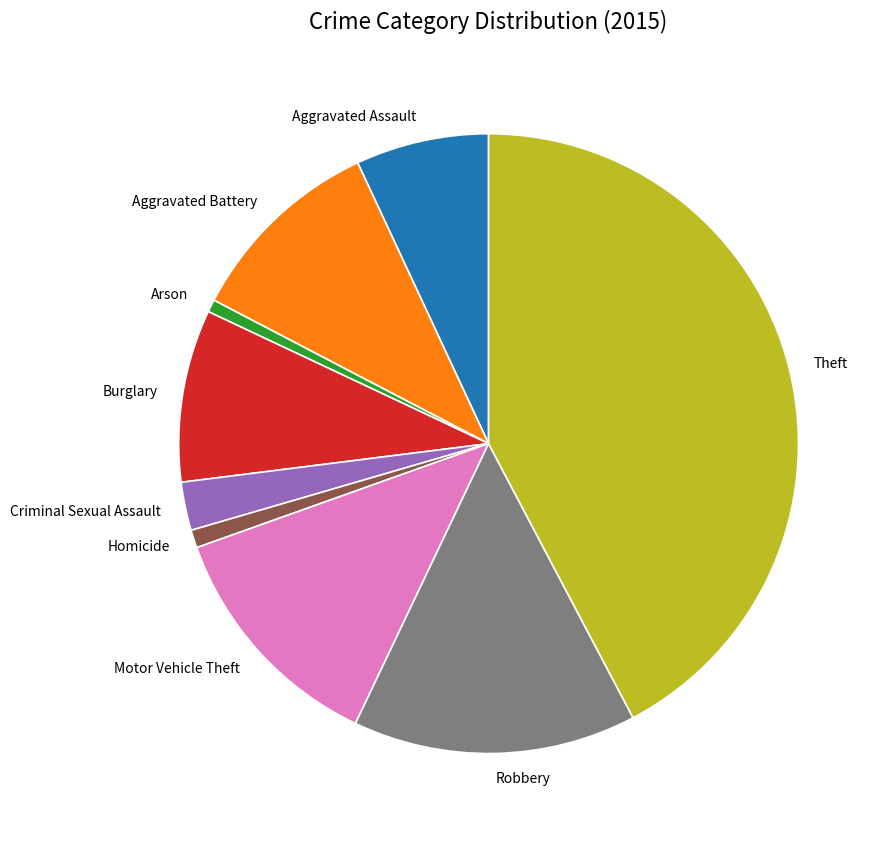

Is the sum of Homicide and Aggravated Assault greater than half?

No